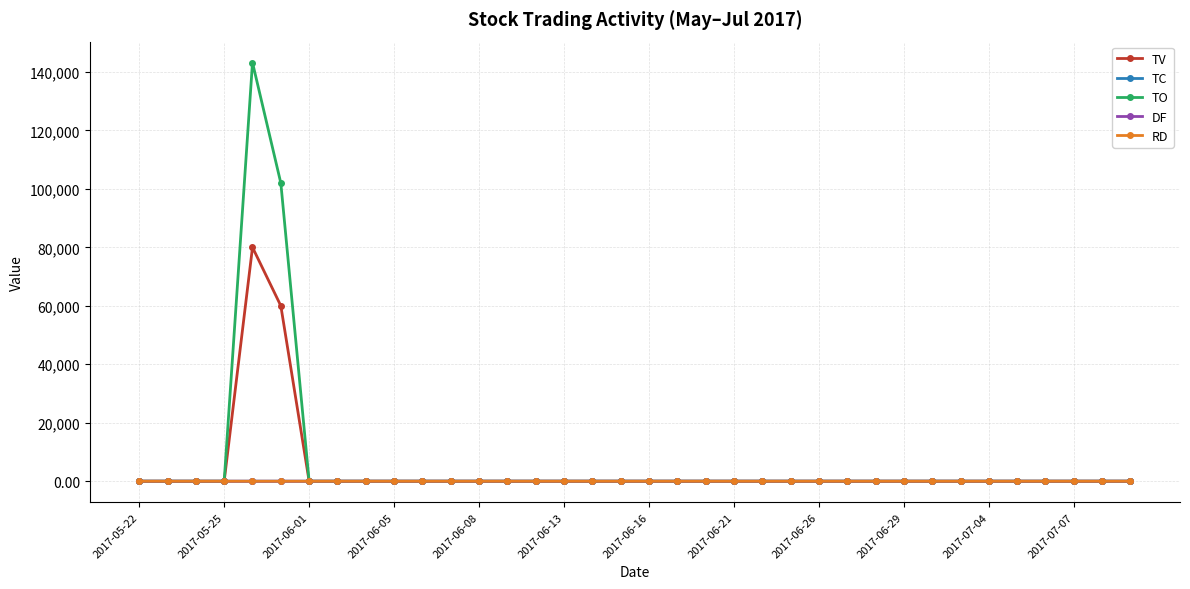

Which series has the widest spread of values?

TO